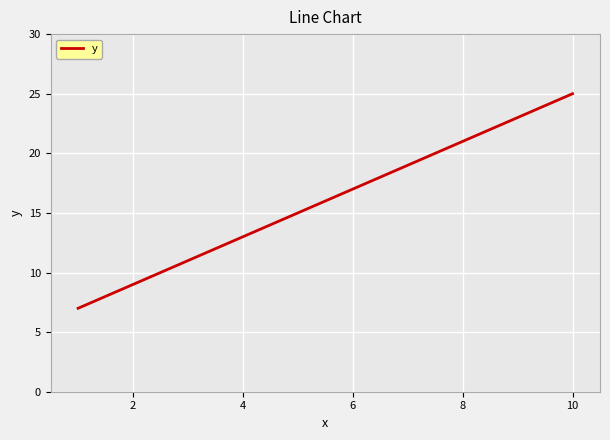

Reading left to right, extract all data points from this chart.

7	9	11	13	15	17	19	21	23	25